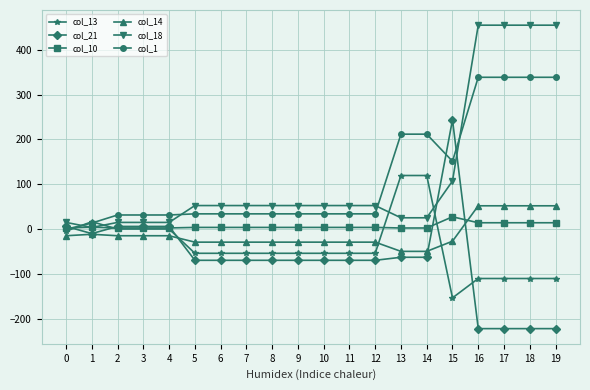

What is the difference between the maximum and second lowest values in the col_21 series?

465.2